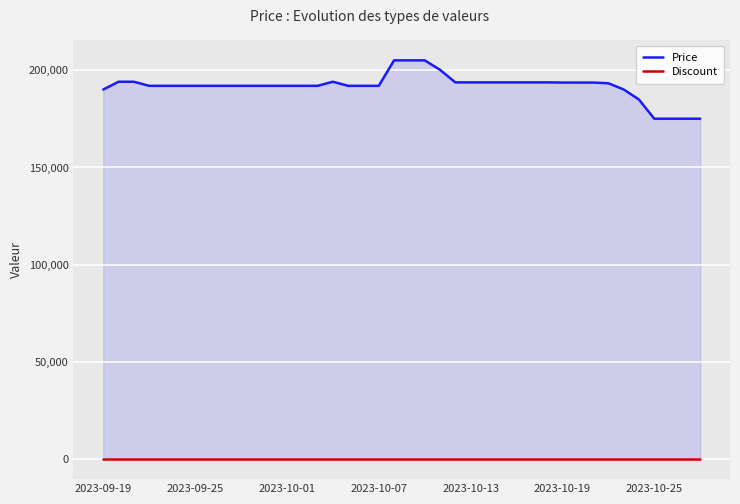

What is the value of the Price point at the 24th from the left?

193680